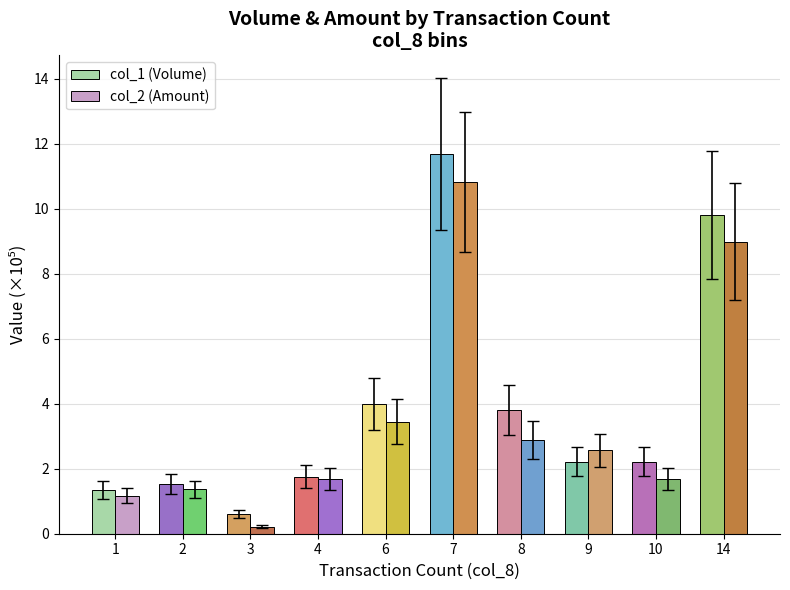

Reading left to right, list all the values displayed in this chart.

col_1 (Volume): 1.3	1.5	0.6	1.8	4.0	11.7	3.8	2.2	2.2	9.8
col_2 (Amount): 1.2	1.4	0.2	1.7	3.4	10.8	2.9	2.6	1.7	9.0